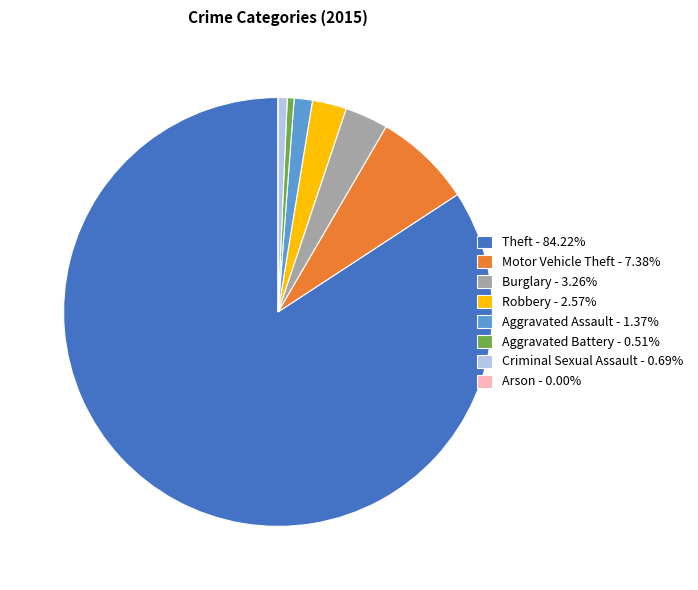

Combined, do Aggravated Assault - 1.37% and Criminal Sexual Assault - 0.69% account for over 50%?

No